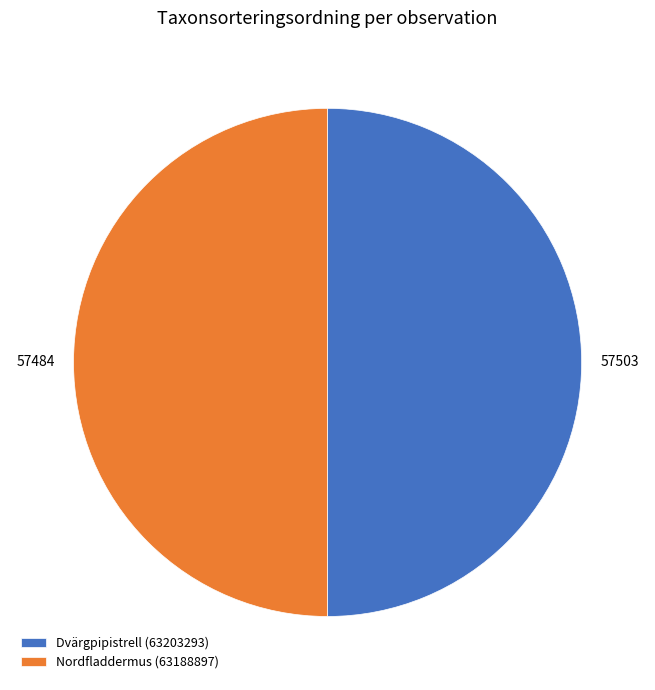

What is the ratio of the value at Nordfladdermus (63188897) to the value at Dvärgpipistrell (63203293)?

1.0